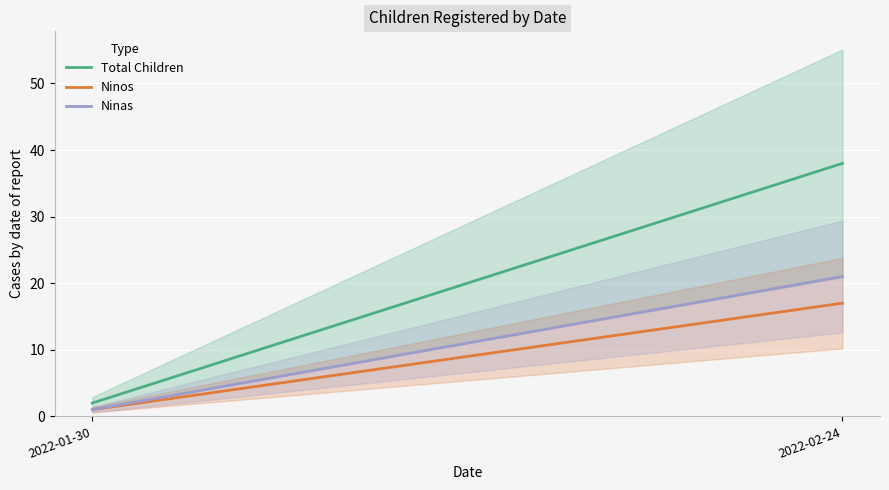

What is the difference between the Total Children values at 2022-02-24 and 2022-01-30?

36